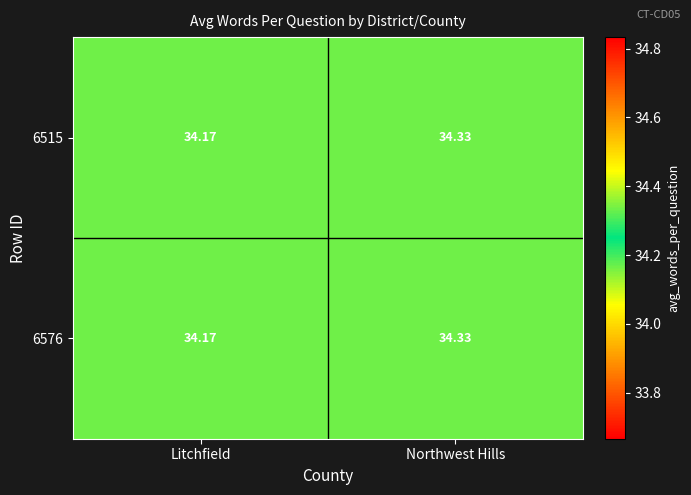

At how many categories does at least one series exceed 34?

2